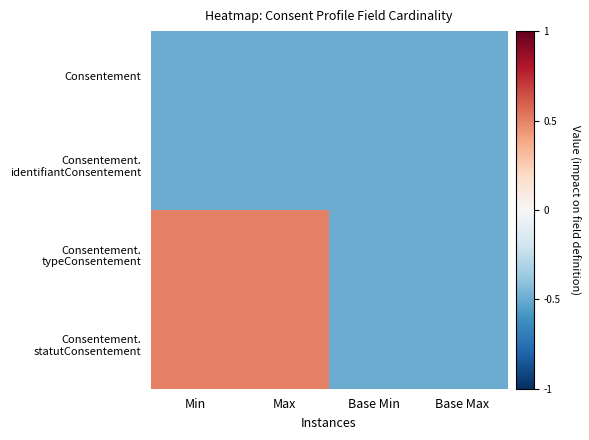

How many data points does each series have?

4